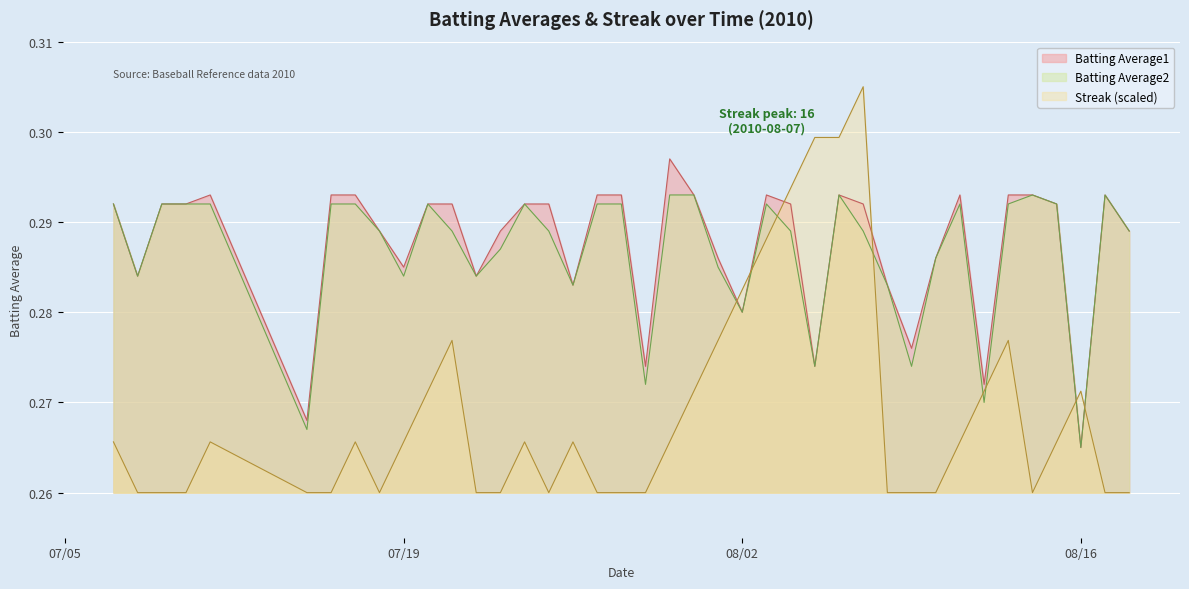

Between 2010-08-08 and 2010-07-31, which is larger?

2010-07-31